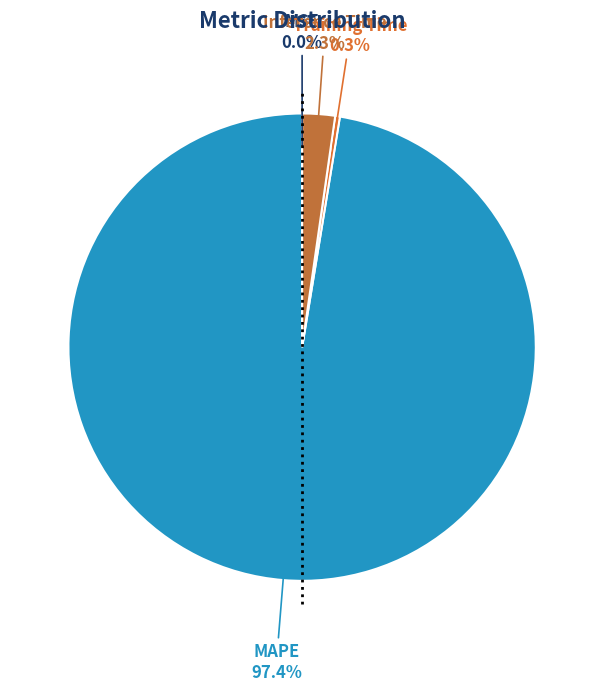

What percentage is NOT represented by MAPE?

2.6%